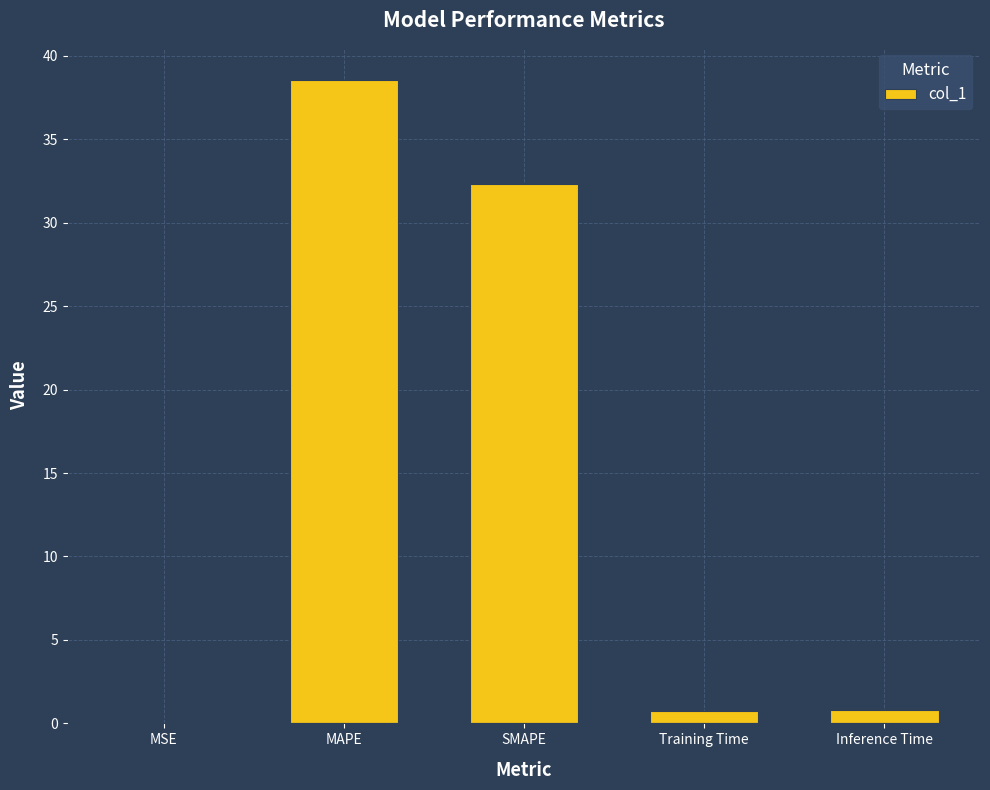

The value at MSE is 0.0. True or false?

True